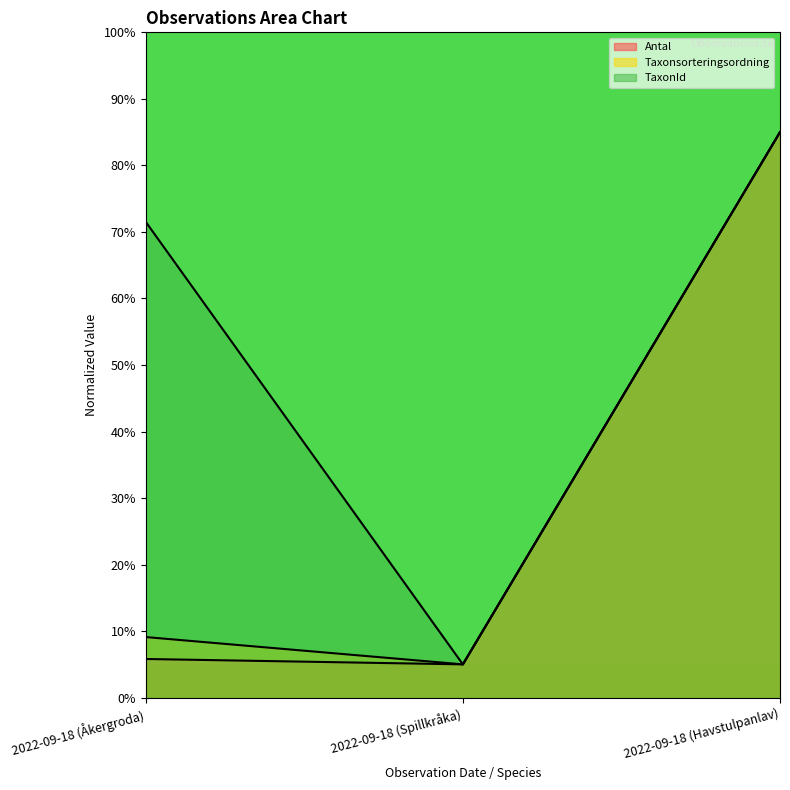

The value of TaxonId at 2022-09-18 (Spillkråka) is 5.0. True or false?

True